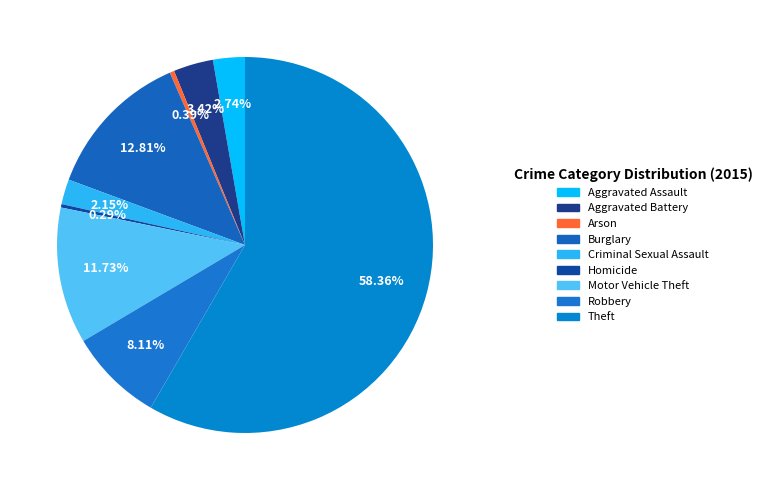

Is there any slice that represents more than half of the pie?

Yes